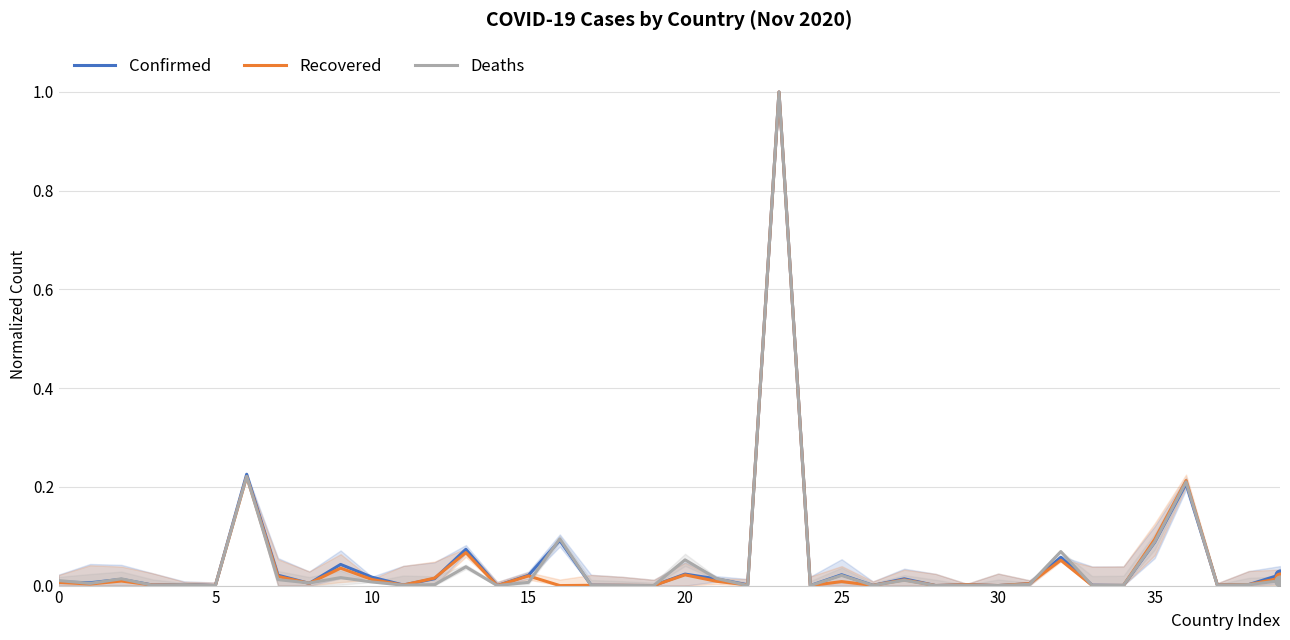

Which series contains the highest Y value?

Confirmed